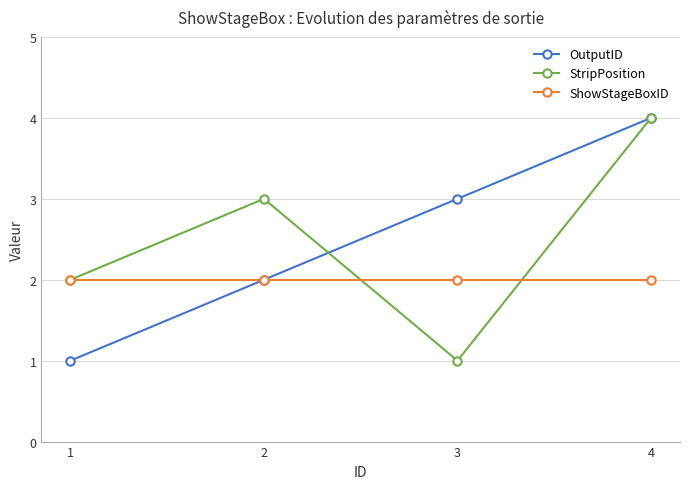

Which category has the highest value across all series?

4